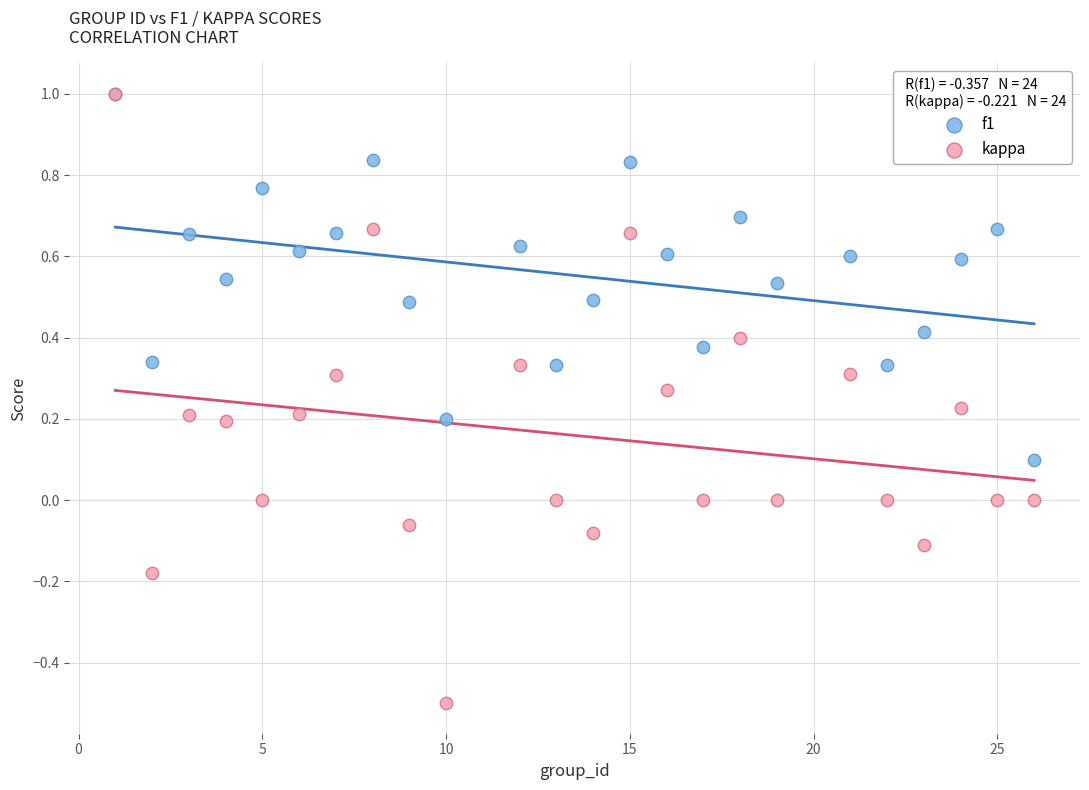

What are all the series names shown in the legend?

f1, kappa